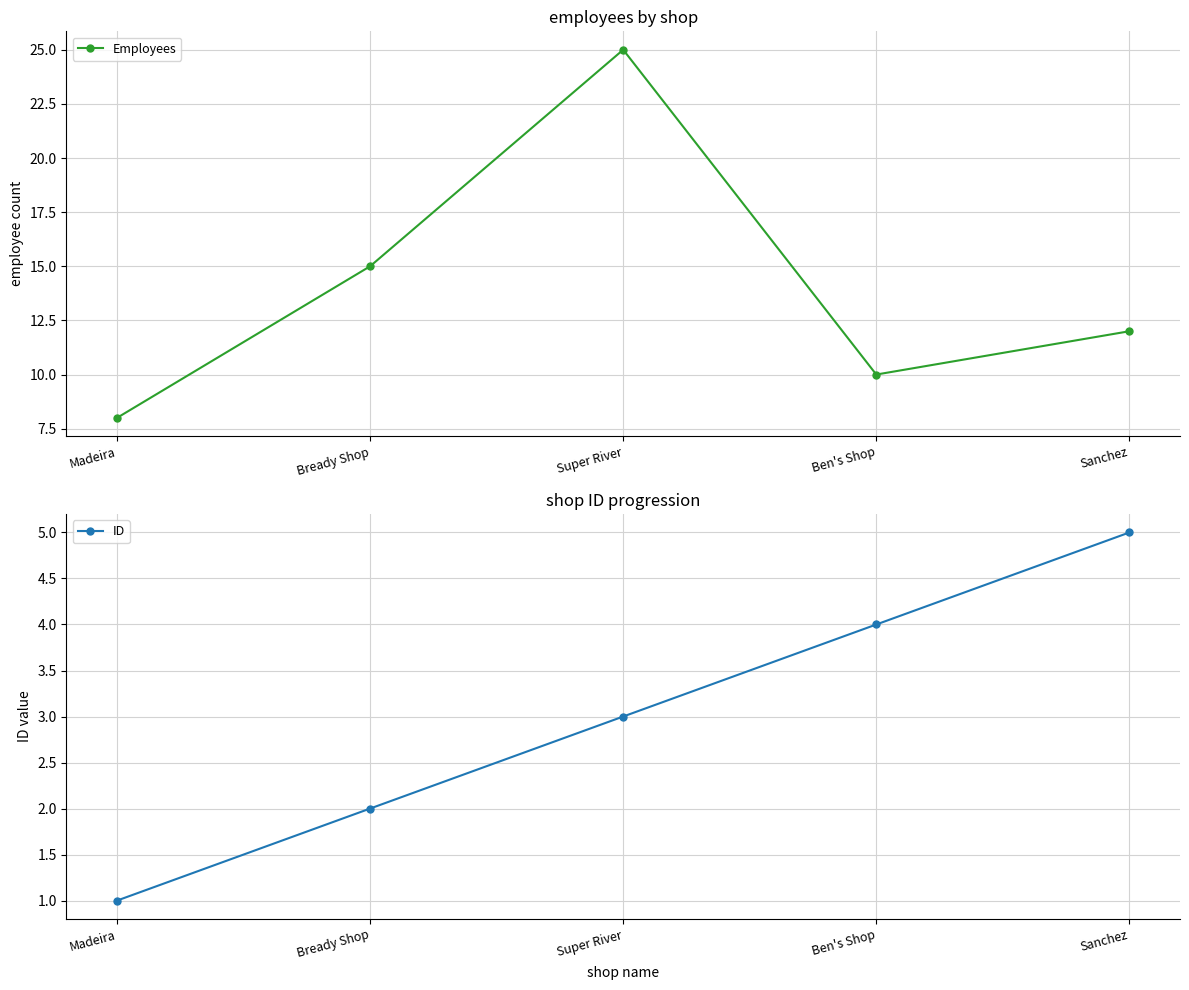

The value of Employees at Ben's Shop is 10. True or false?

True